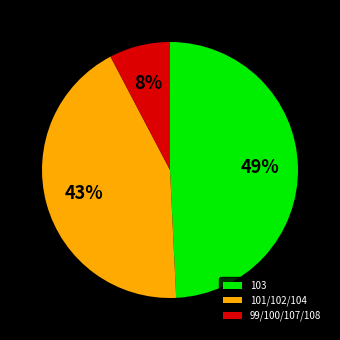

To the nearest percent, what is the combined percentage of 101/102/104 and 99/100/107/108?

51%